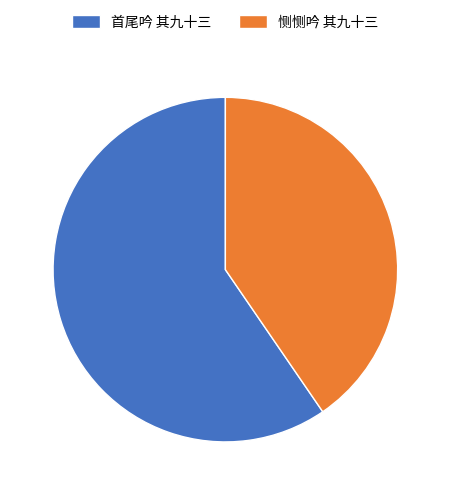

Does 首尾吟 其九十三 represent more than half of the total?

Yes